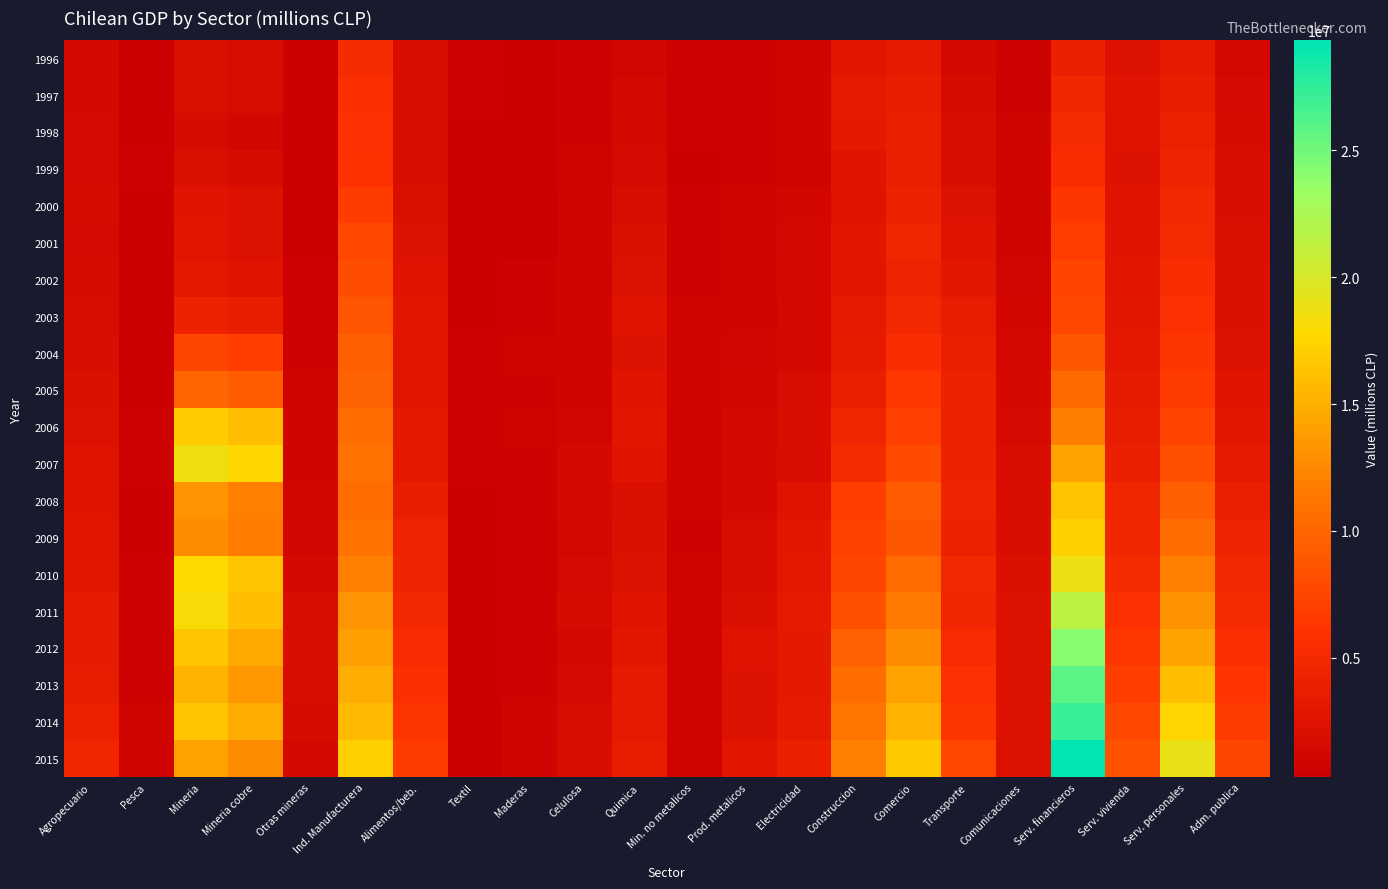

Between Prod. metalicos and Comunicaciones, which series saw the biggest shift?

2015